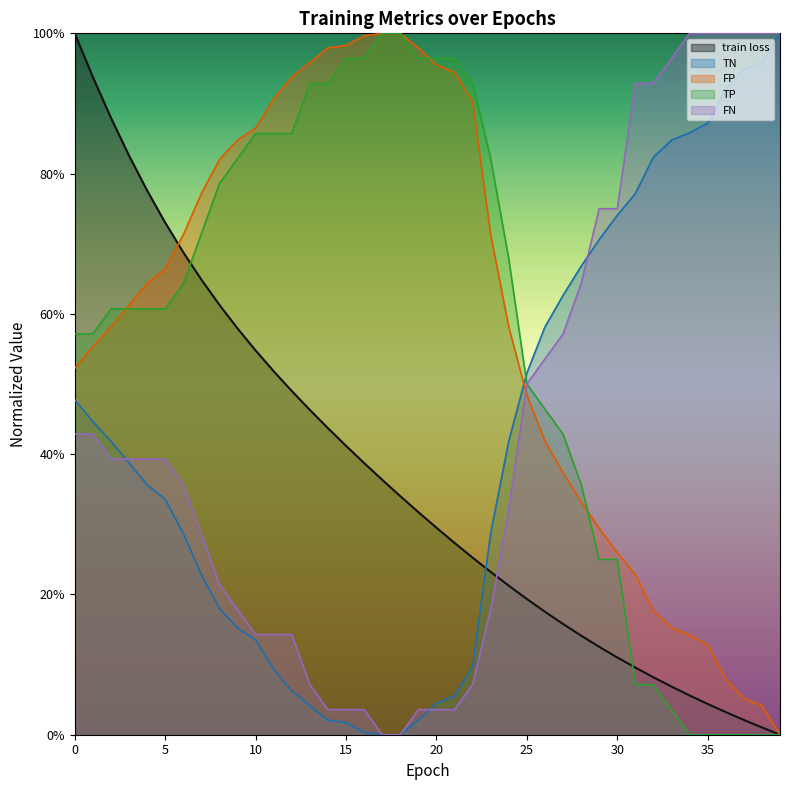

At which label is FN closest to 50?

25